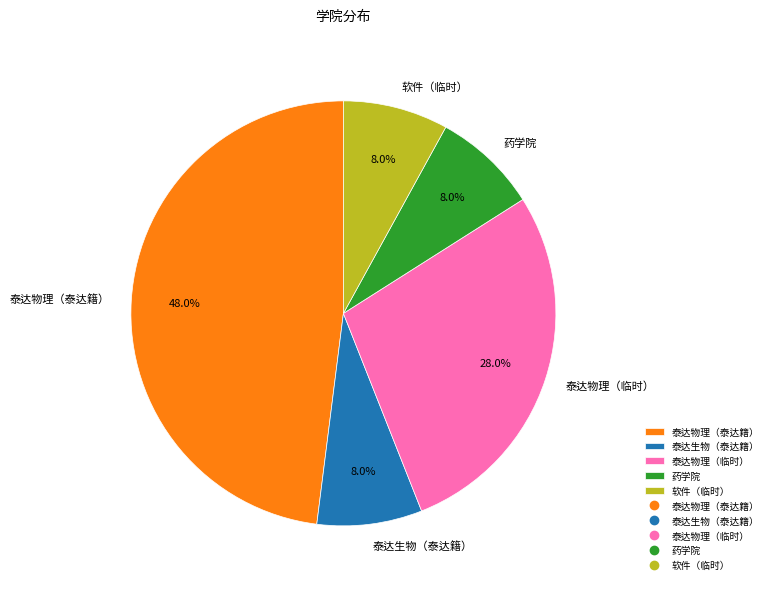

What percentage is the 药学院 slice, to the nearest percent?

8%